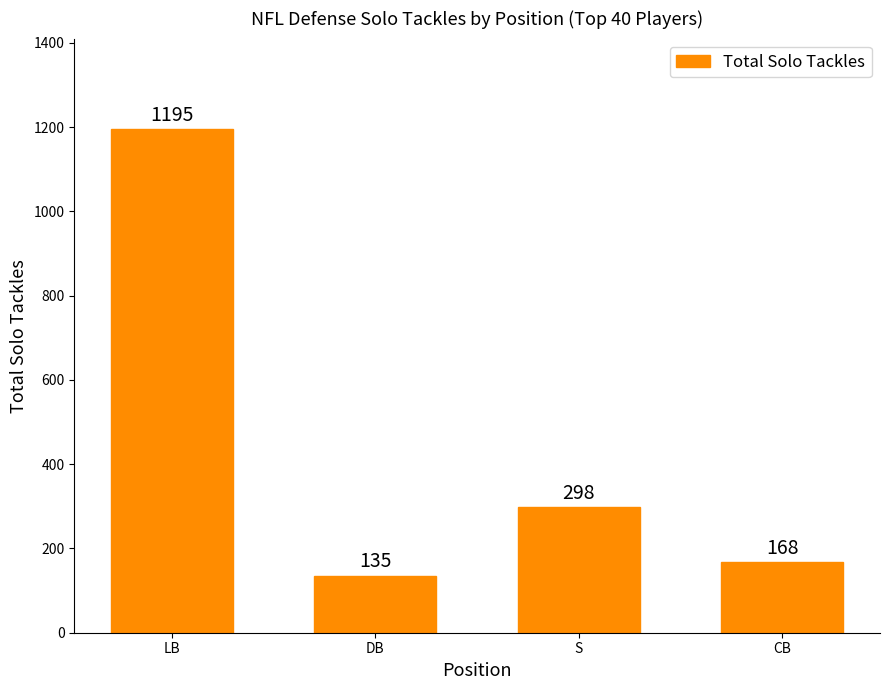

Reading right to left, what are all the values shown in this chart?

CB=168	S=298	DB=135	LB=1195